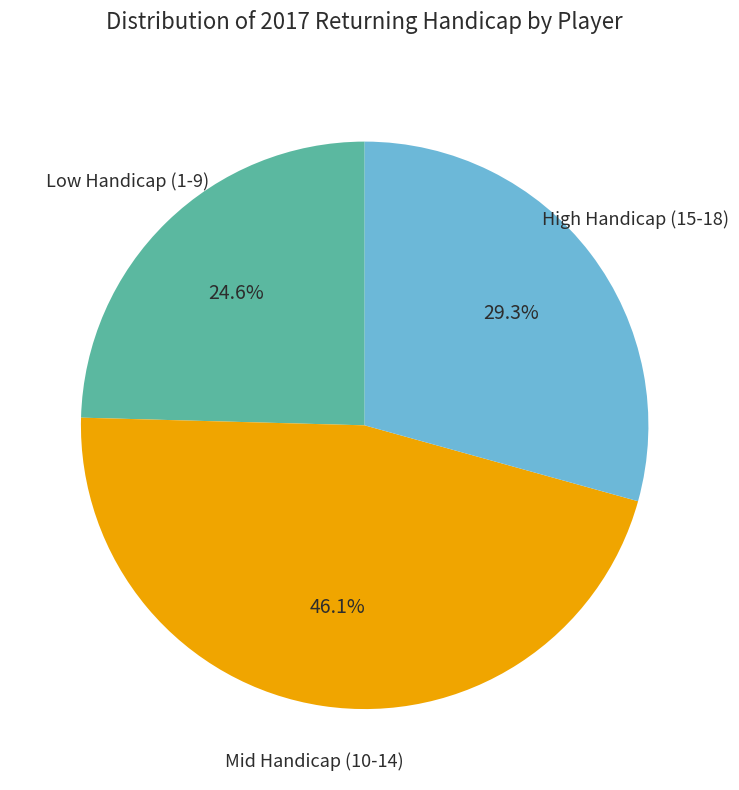

Count the number of slices in the pie.

3